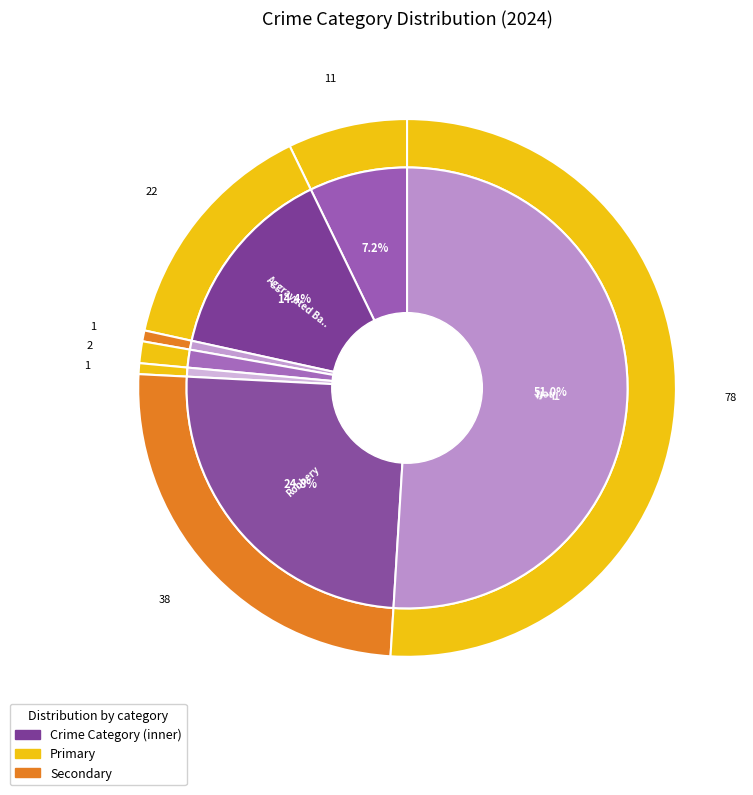

How many slices are in this pie chart?

8